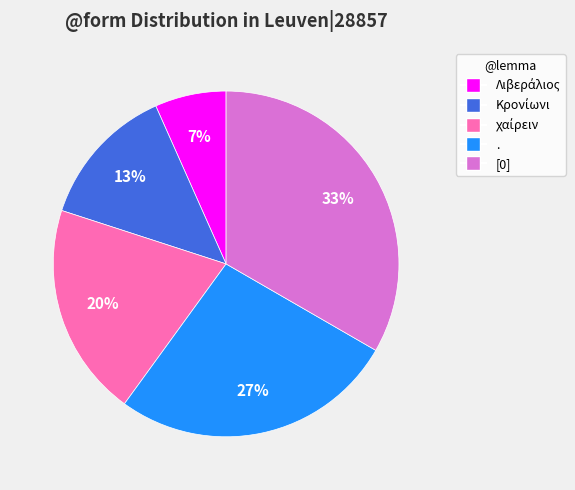

Is there a majority slice in this chart?

No